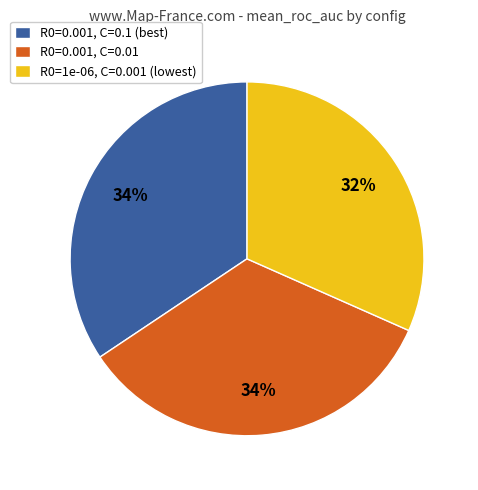

Is it true that R0=1e-06, C=0.001 (lowest) is 32% of the pie?

True